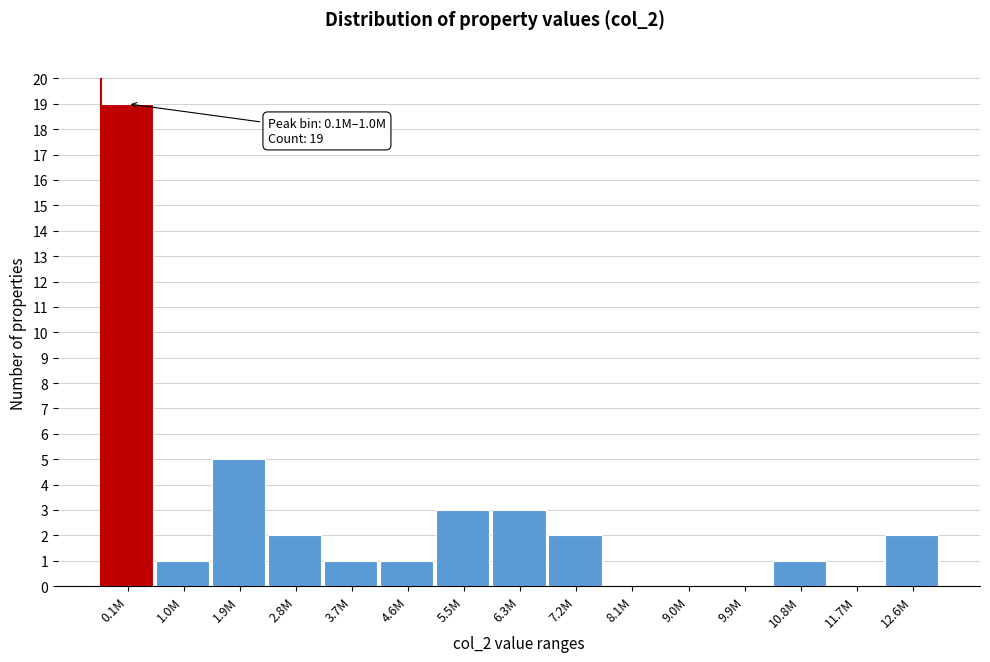

Reading left to right, what are all the values shown in this chart?

0.1M=19	1.0M=1	1.9M=5	2.8M=2	3.7M=1	4.6M=1	5.5M=3	6.3M=3	7.2M=2	8.1M=0	9.0M=0	9.9M=0	10.8M=1	11.7M=0	12.6M=2